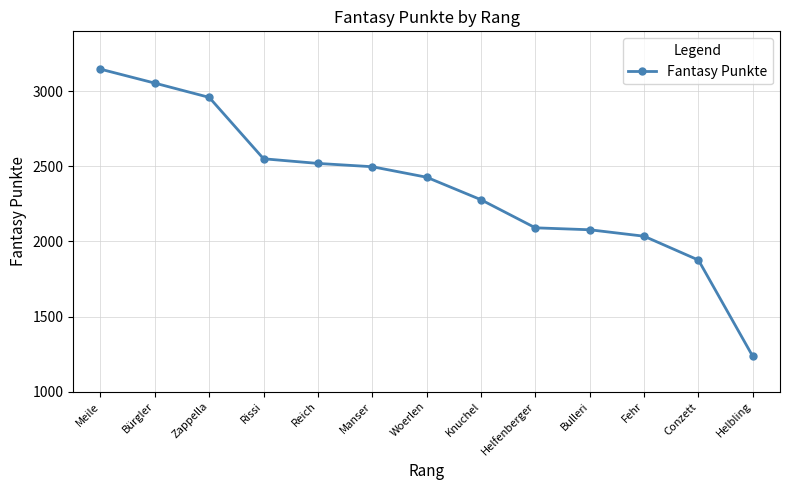

What is the label of the 2nd point from the left?

Bürgler